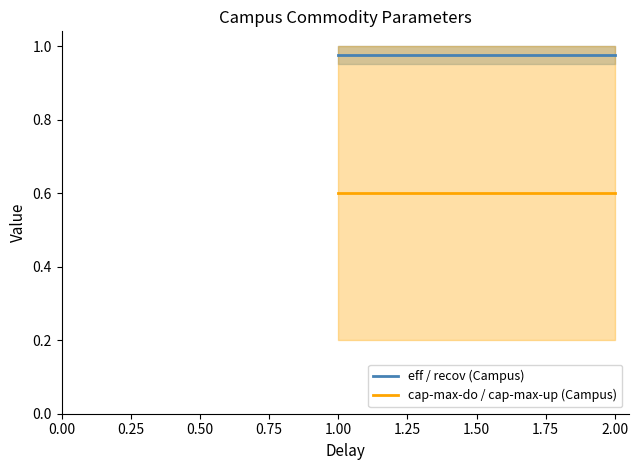

At 1.00, list the series in order from smallest to largest.

cap-max-do / cap-max-up (Campus), eff / recov (Campus)